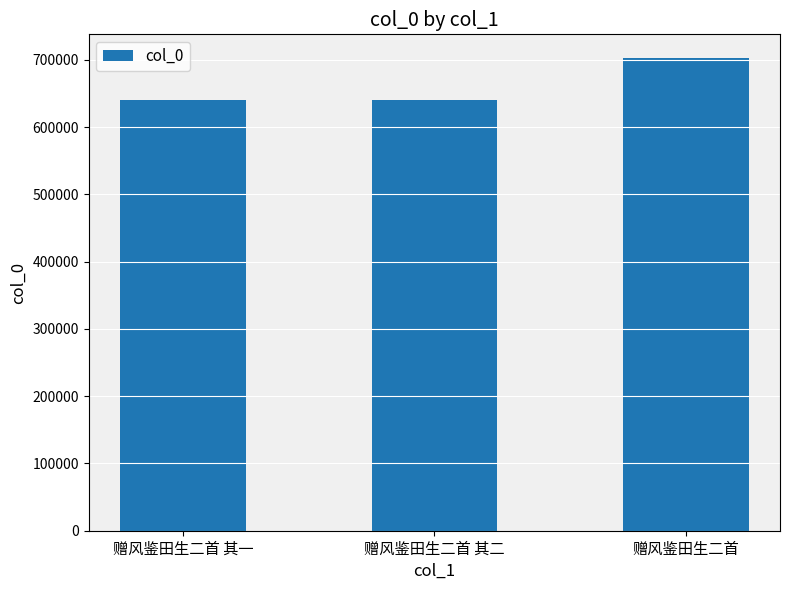

What is the label of the 1st bar from the right?

赠风鉴田生二首